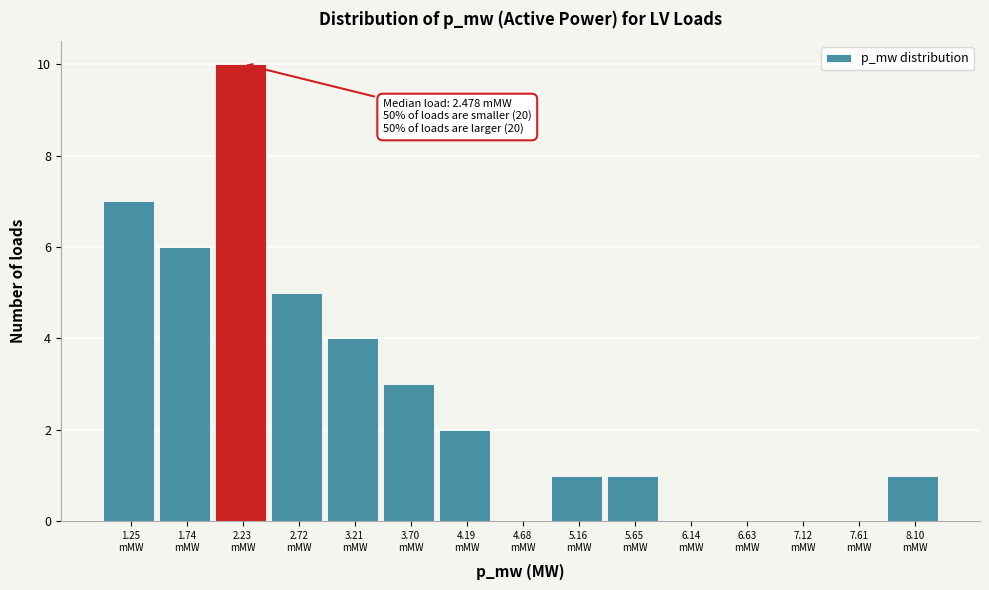

What is the sum of all values?

40